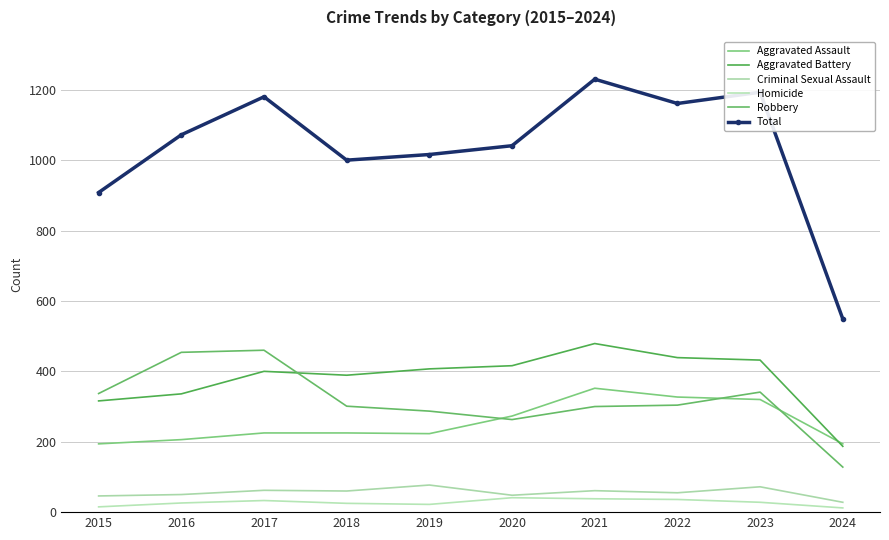

At which category does the chart reach its peak across all series?

2021